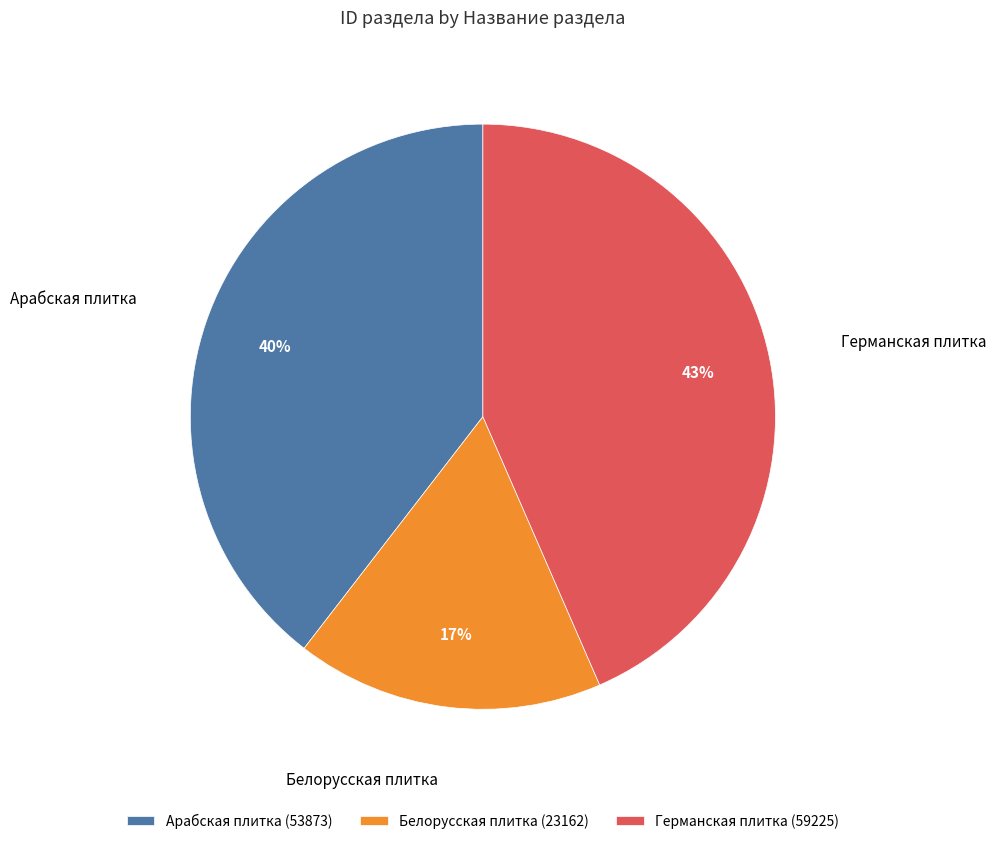

What percentage is the Белорусская плитка slice, to the nearest percent?

17%